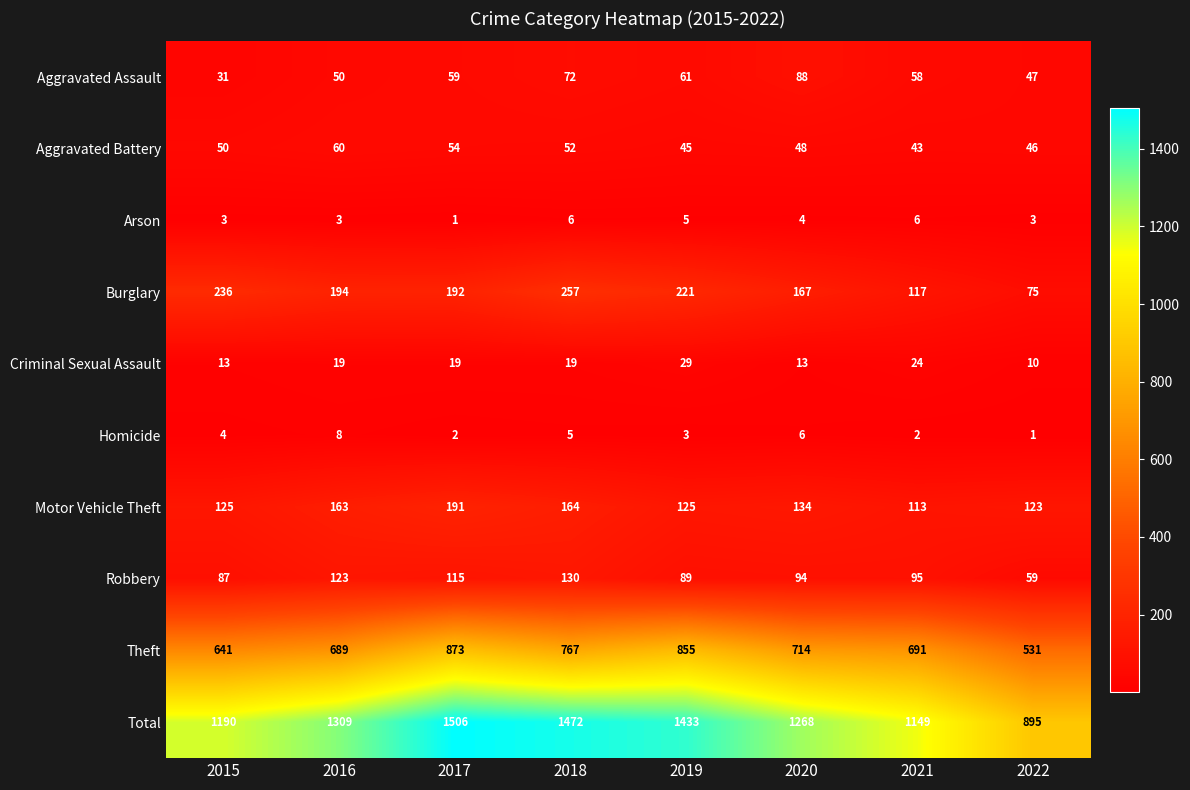

List the series in order of their peak value, lowest first.

Arson, Homicide, Criminal Sexual Assault, Aggravated Battery, Aggravated Assault, Robbery, Motor Vehicle Theft, Burglary, Theft, Total